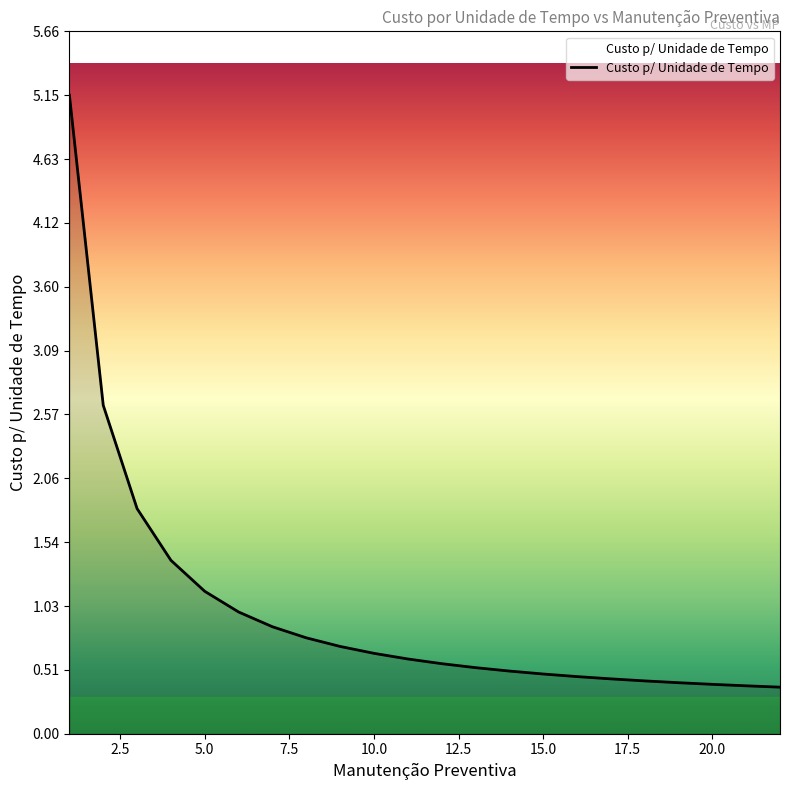

What is the maximum value shown in the chart?

5.1